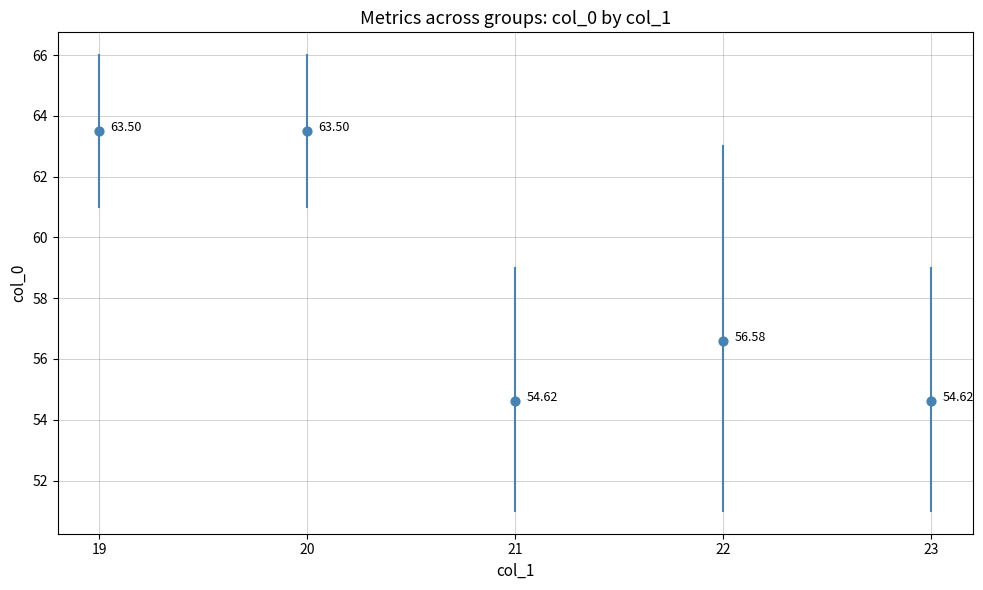

What is the range of Y values (max minus min)?

8.9